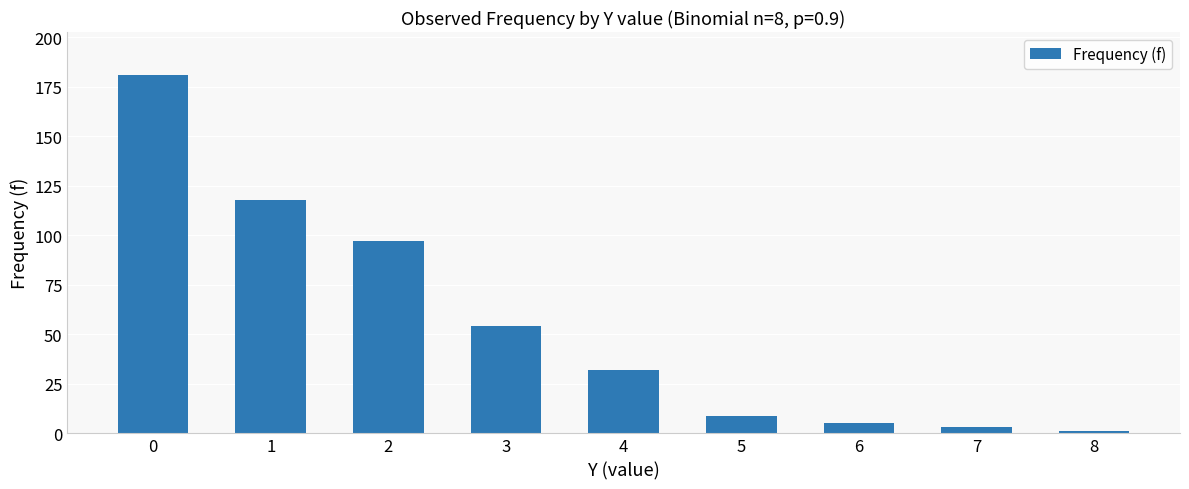

Is it true that the value at 4 is 32?

True